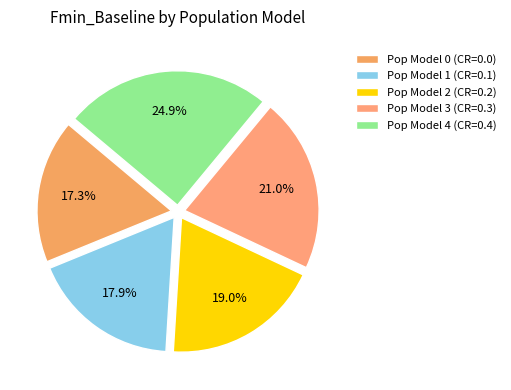

Which category has the smallest portion of the pie?

Pop Model 0 (CR=0.0)